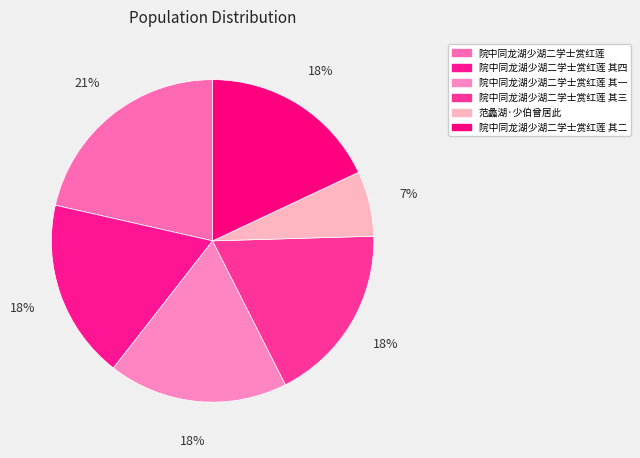

How much of the chart is everything except 院中同龙湖少湖二学士赏红莲 其四?

82.0%